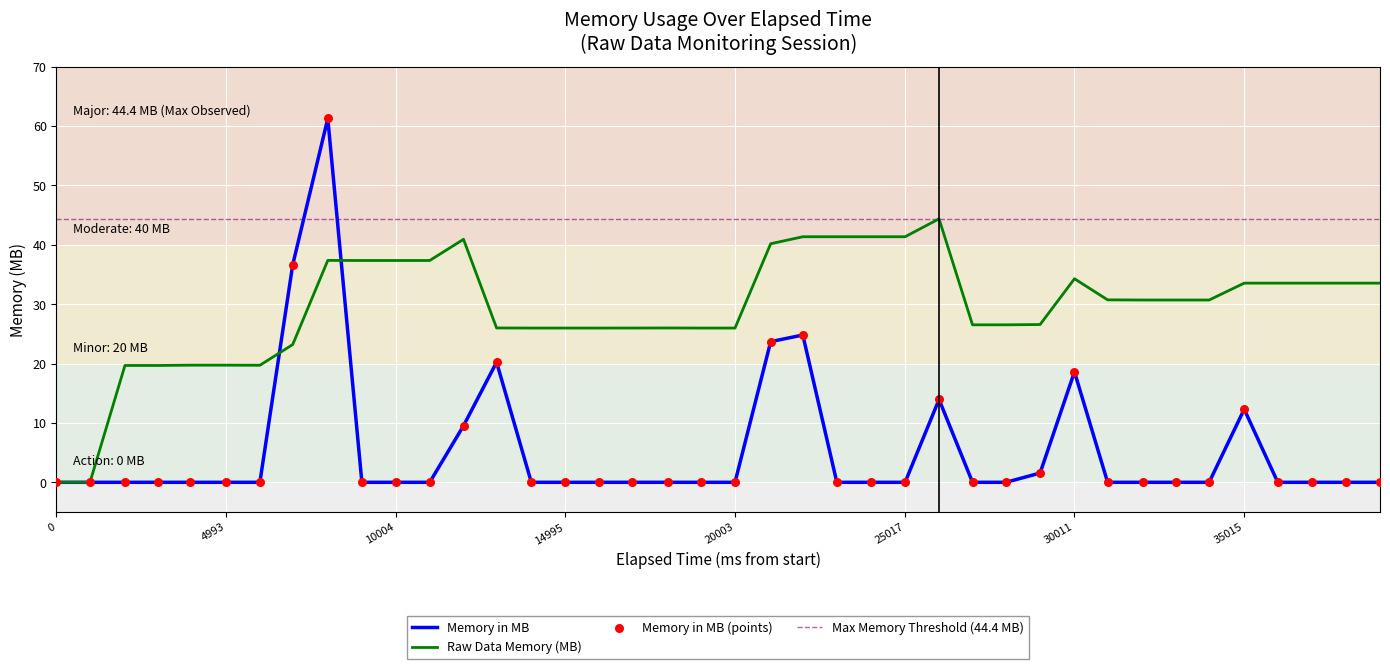

Which series reaches the maximum Y coordinate?

Memory in MB